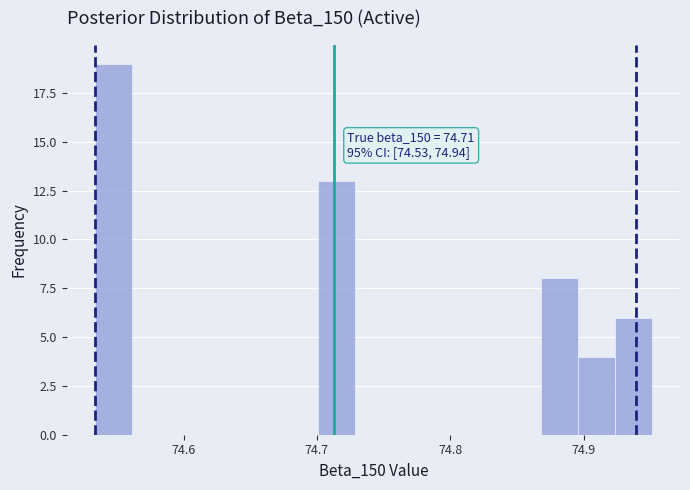

Around what value on the x-axis is the tallest bar? Give the approximate position of its centre, as read against the axis.

74.55